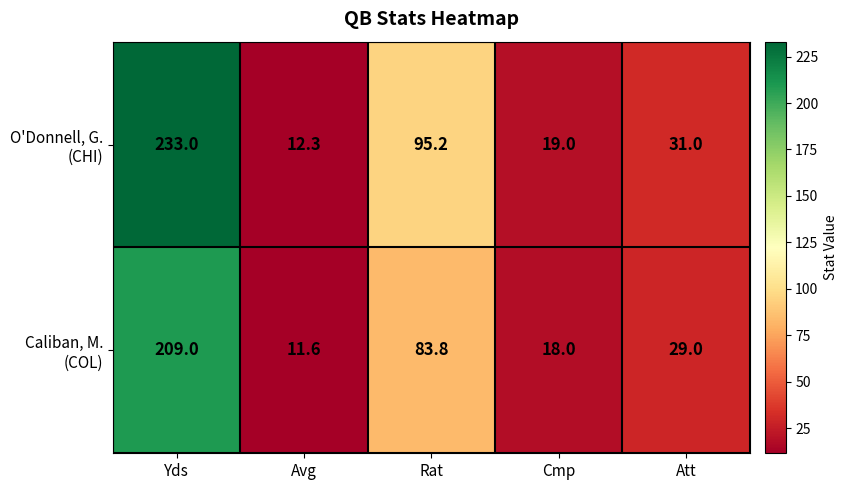

What is the total value across all series at Avg?

23.9